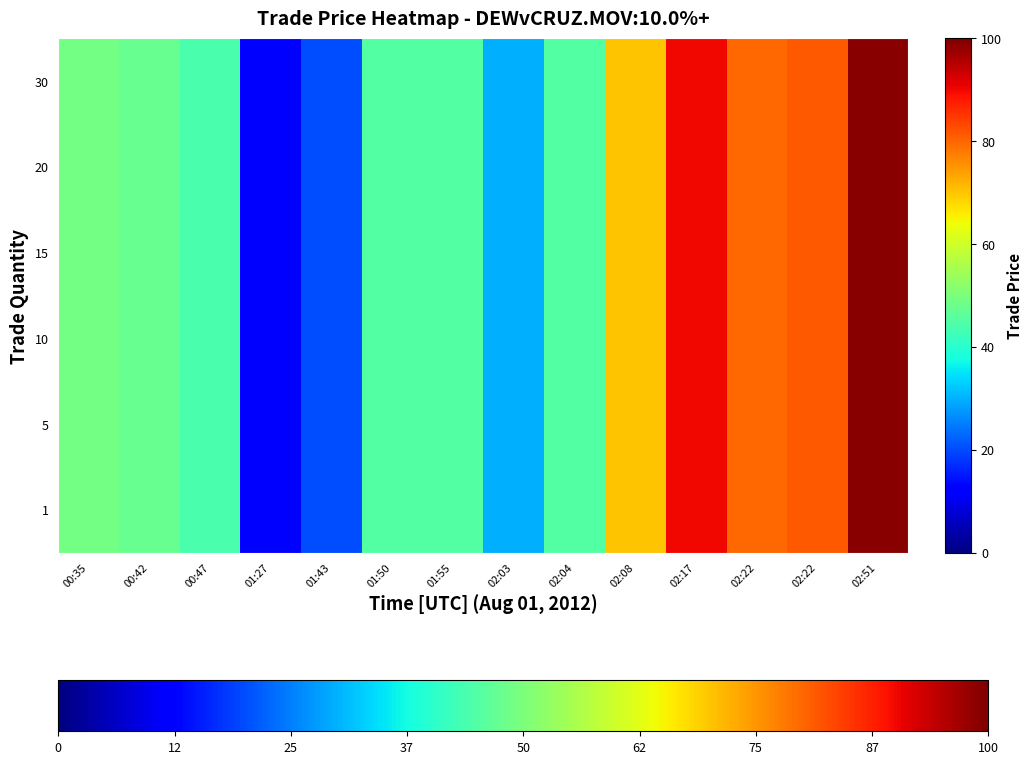

Reading left to right, extract all data points from this chart.

row_0: 00:35=49.0	00:42=47.5	00:47=44.0	01:27=11.6	01:43=20.0	01:50=45.0	01:55=45.0	02:03=30.0	02:04=45.0	02:08=70.0	02:17=90.0	02:22=80.0	02:22=81.3	02:51=99.0
row_1: 00:35=49.0	00:42=47.5	00:47=44.0	01:27=11.6	01:43=20.0	01:50=45.0	01:55=45.0	02:03=30.0	02:04=45.0	02:08=70.0	02:17=90.0	02:22=80.0	02:22=81.3	02:51=99.0
row_2: 00:35=49.0	00:42=47.5	00:47=44.0	01:27=11.6	01:43=20.0	01:50=45.0	01:55=45.0	02:03=30.0	02:04=45.0	02:08=70.0	02:17=90.0	02:22=80.0	02:22=81.3	02:51=99.0
row_3: 00:35=49.0	00:42=47.5	00:47=44.0	01:27=11.6	01:43=20.0	01:50=45.0	01:55=45.0	02:03=30.0	02:04=45.0	02:08=70.0	02:17=90.0	02:22=80.0	02:22=81.3	02:51=99.0
row_4: 00:35=49.0	00:42=47.5	00:47=44.0	01:27=11.6	01:43=20.0	01:50=45.0	01:55=45.0	02:03=30.0	02:04=45.0	02:08=70.0	02:17=90.0	02:22=80.0	02:22=81.3	02:51=99.0
row_5: 00:35=49.0	00:42=47.5	00:47=44.0	01:27=11.6	01:43=20.0	01:50=45.0	01:55=45.0	02:03=30.0	02:04=45.0	02:08=70.0	02:17=90.0	02:22=80.0	02:22=81.3	02:51=99.0